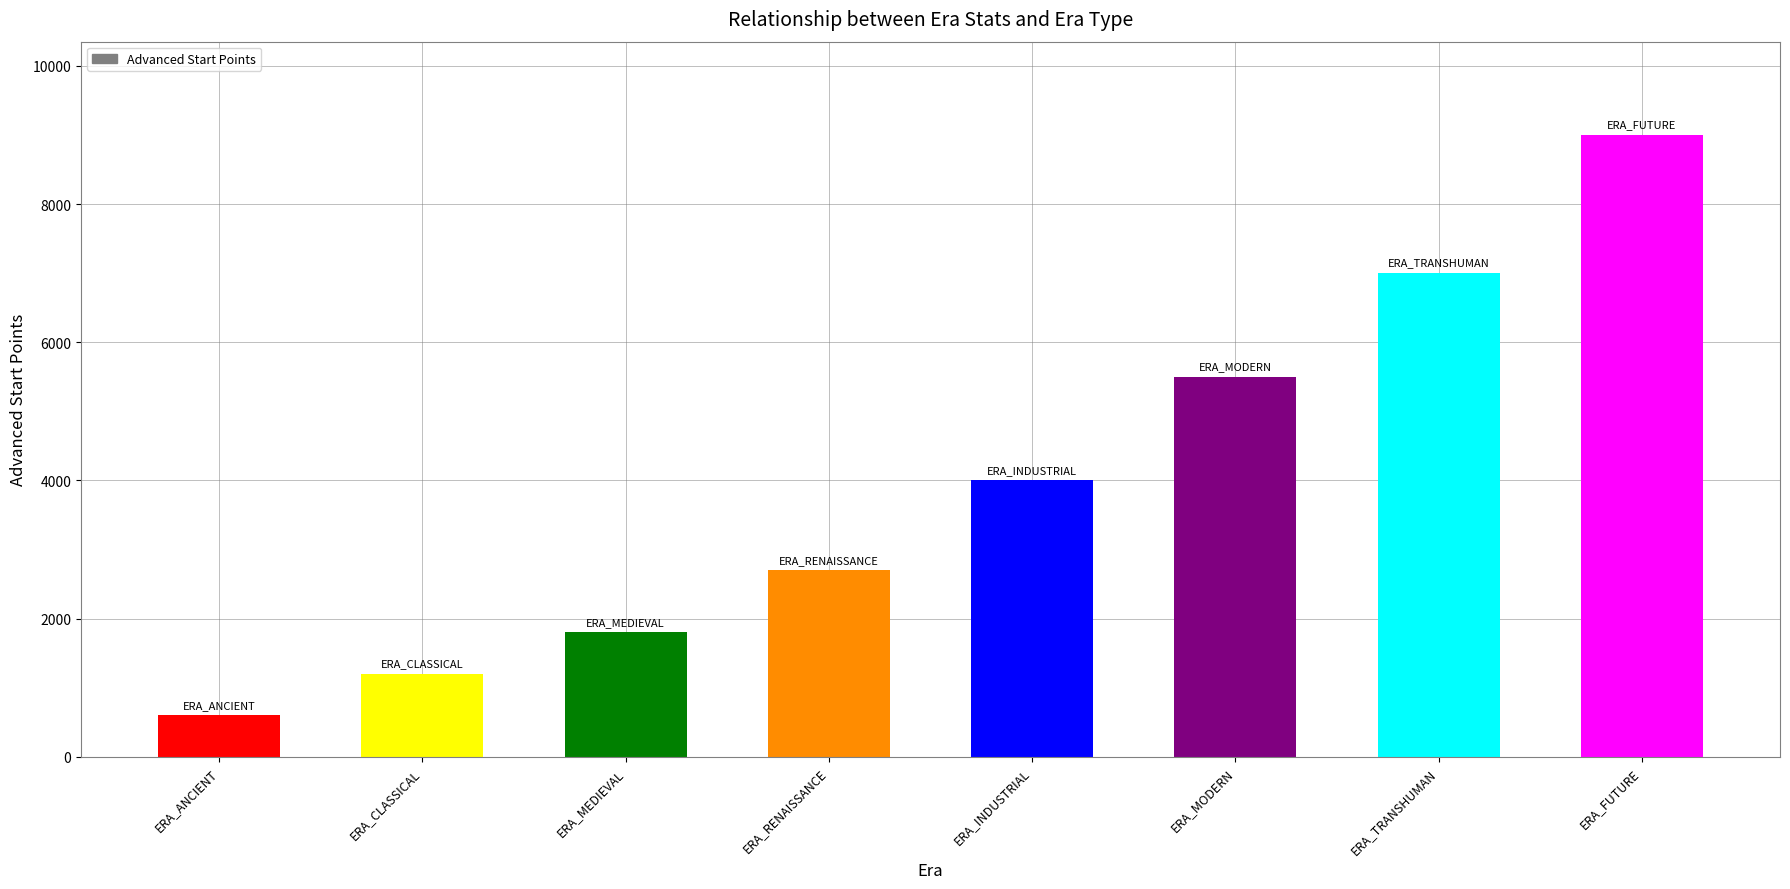

What is the label of the 7th bar from the left?

ERA_TRANSHUMAN